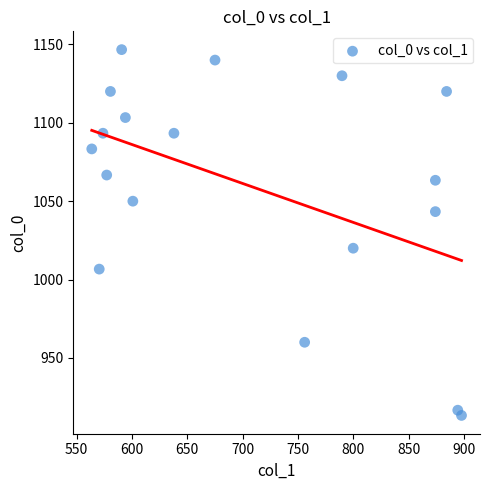

What Y value in the scatter plot is closest to 1030?

1020.0